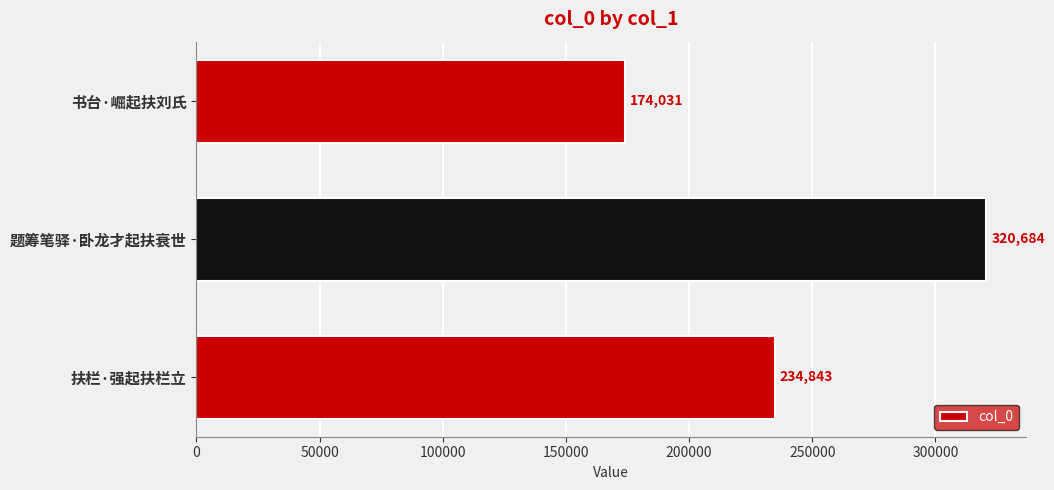

What is the maximum value shown in the chart?

320684